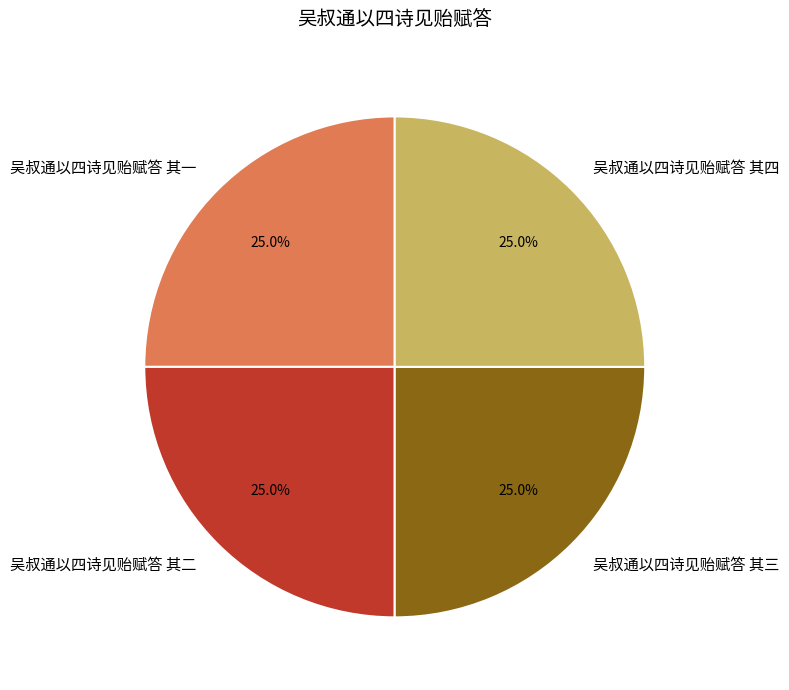

What percentage do 吴叔通以四诗见贻赋答 其四 and 吴叔通以四诗见贻赋答 其二 together represent?

50.0%